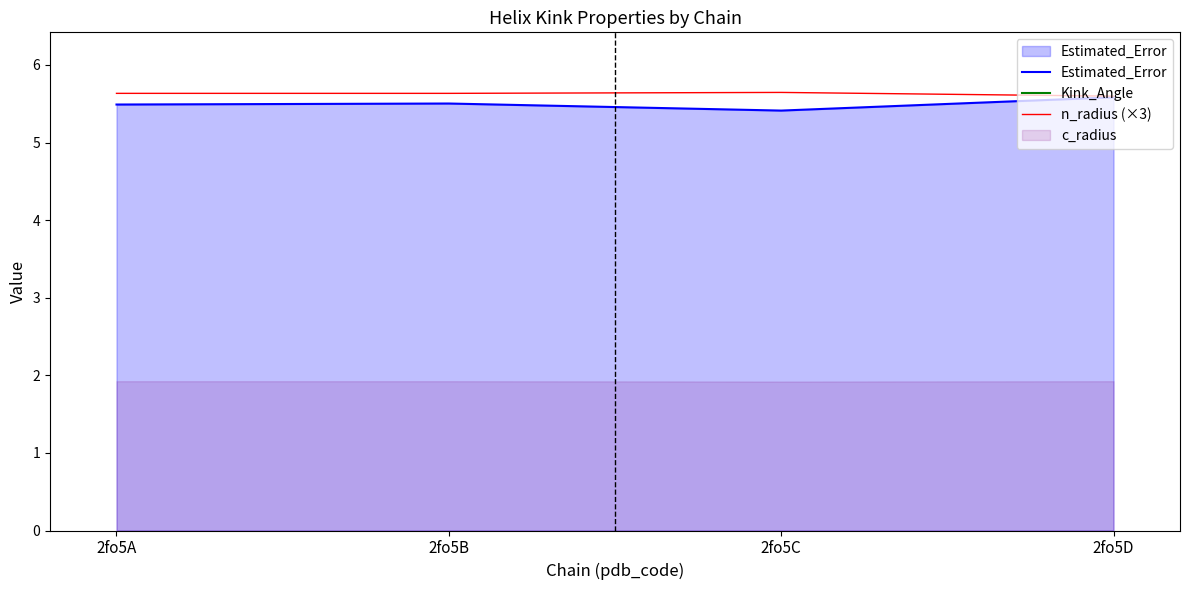

Which label corresponds to the smallest value in the chart?

2fo5C